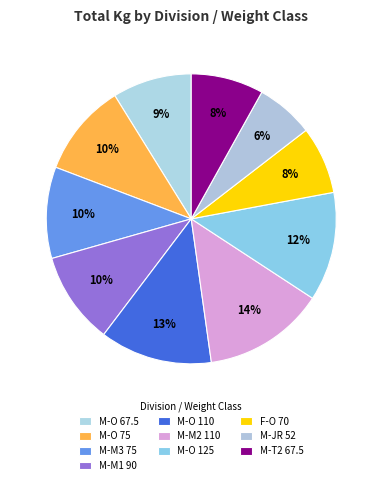

What is the smallest slice in the pie chart?

M-JR 52